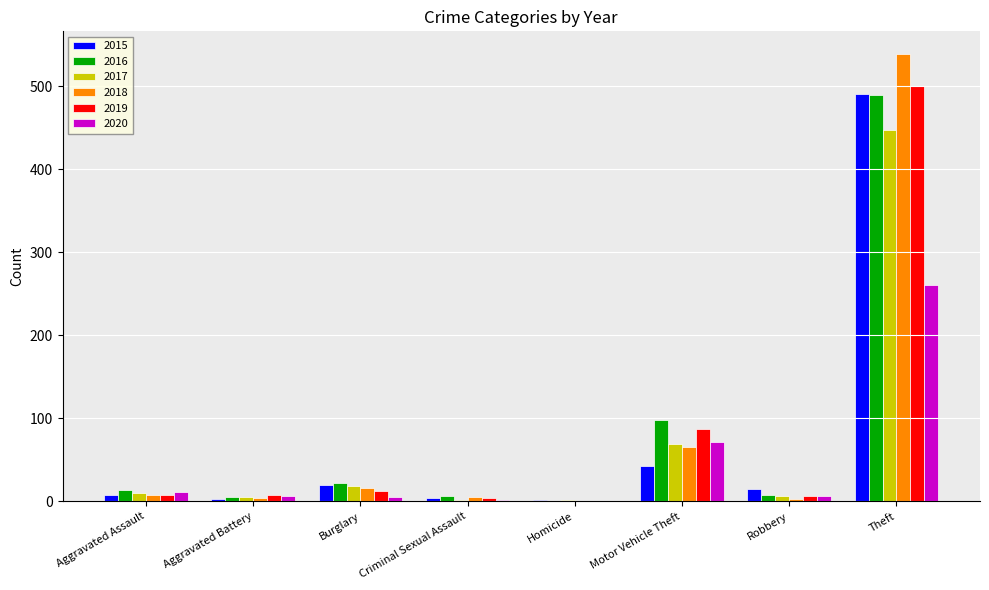

At which label does 2020 reach its peak?

Theft